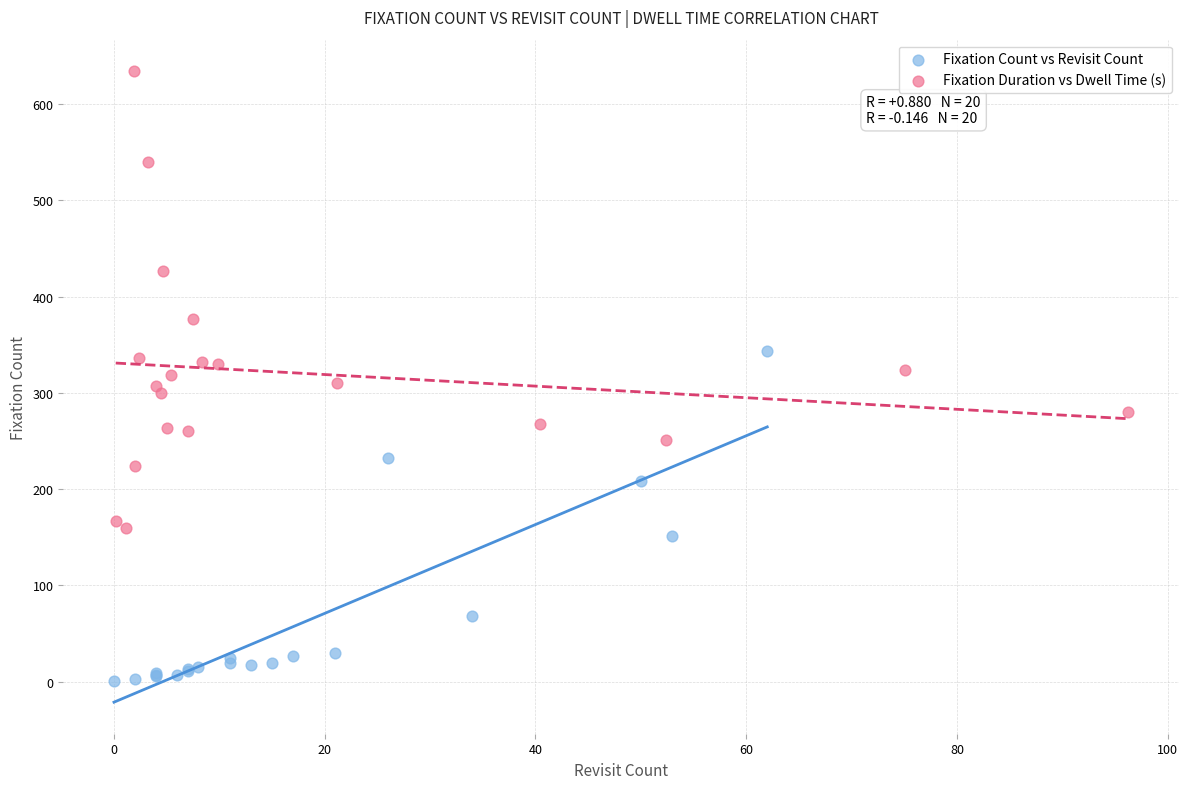

What are all the series names shown in the legend?

Fixation Count vs Revisit Count, Fixation Duration vs Dwell Time (s)